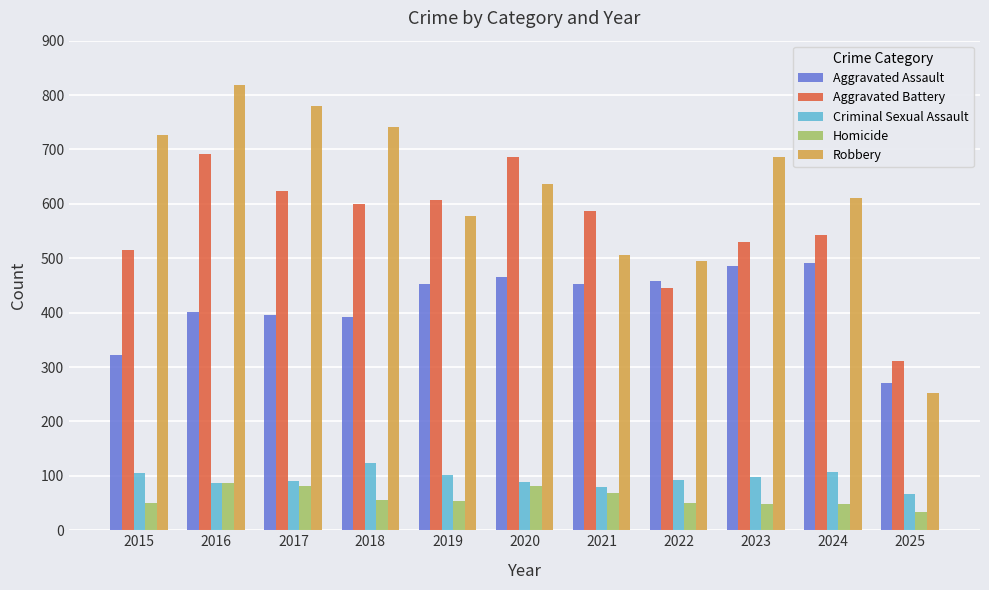

What is the difference between the maximum and minimum values in the Aggravated Assault series?

222